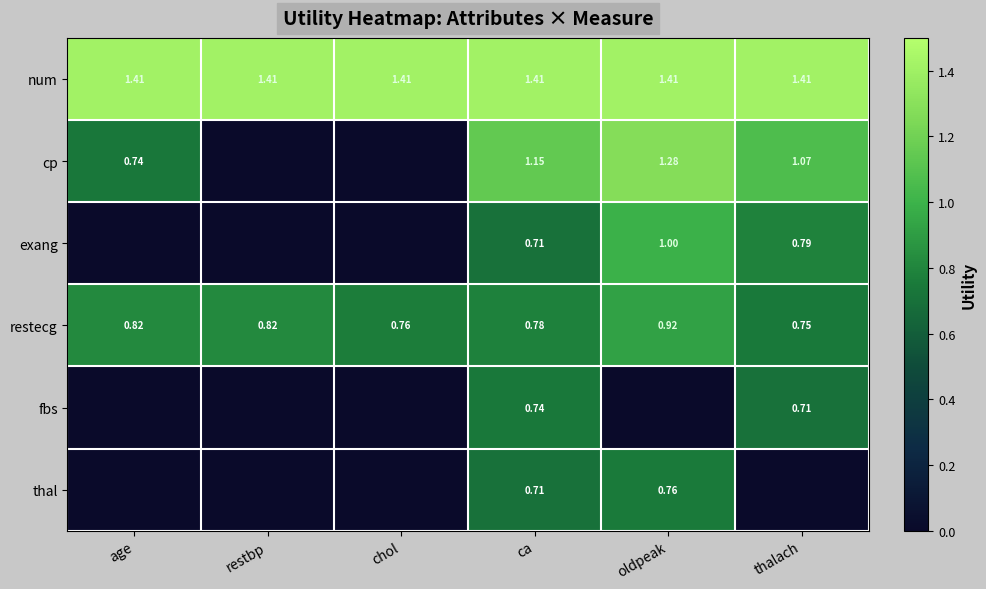

At which label is restecg closest to 0?

thalach